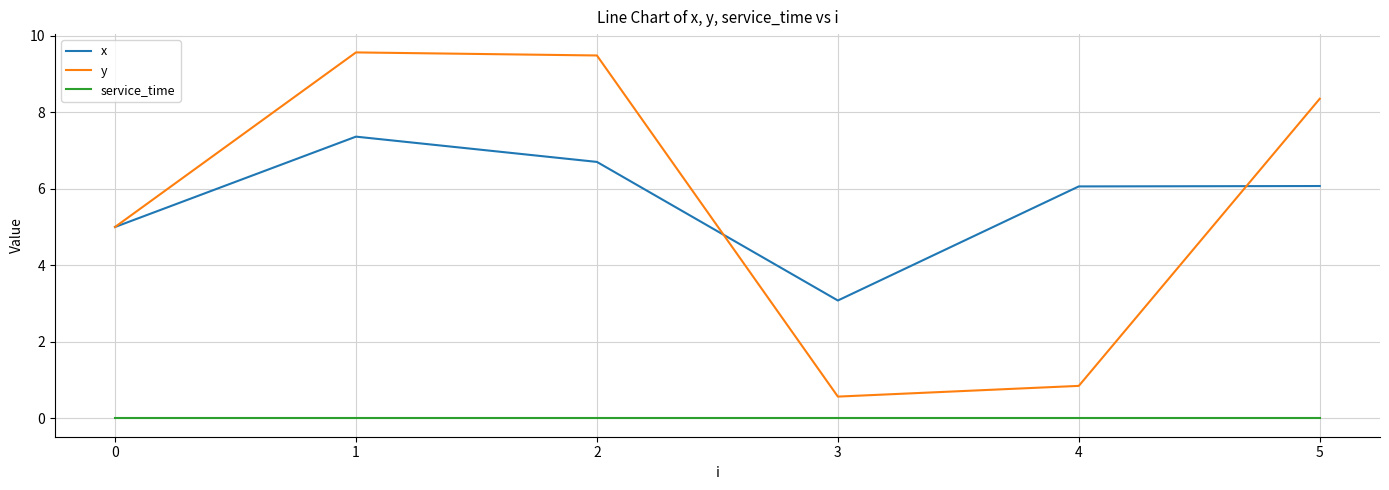

Is it true that x equals 0.9 at 3?

False